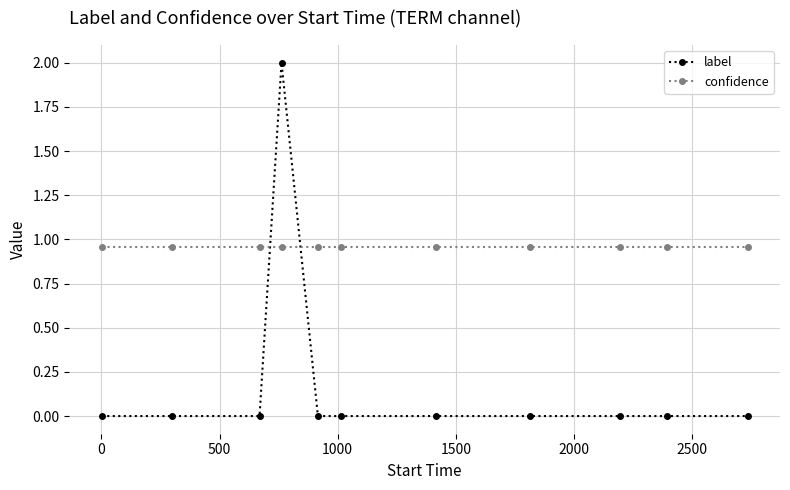

What is the difference between the maximum and minimum values in the label series?

2.0